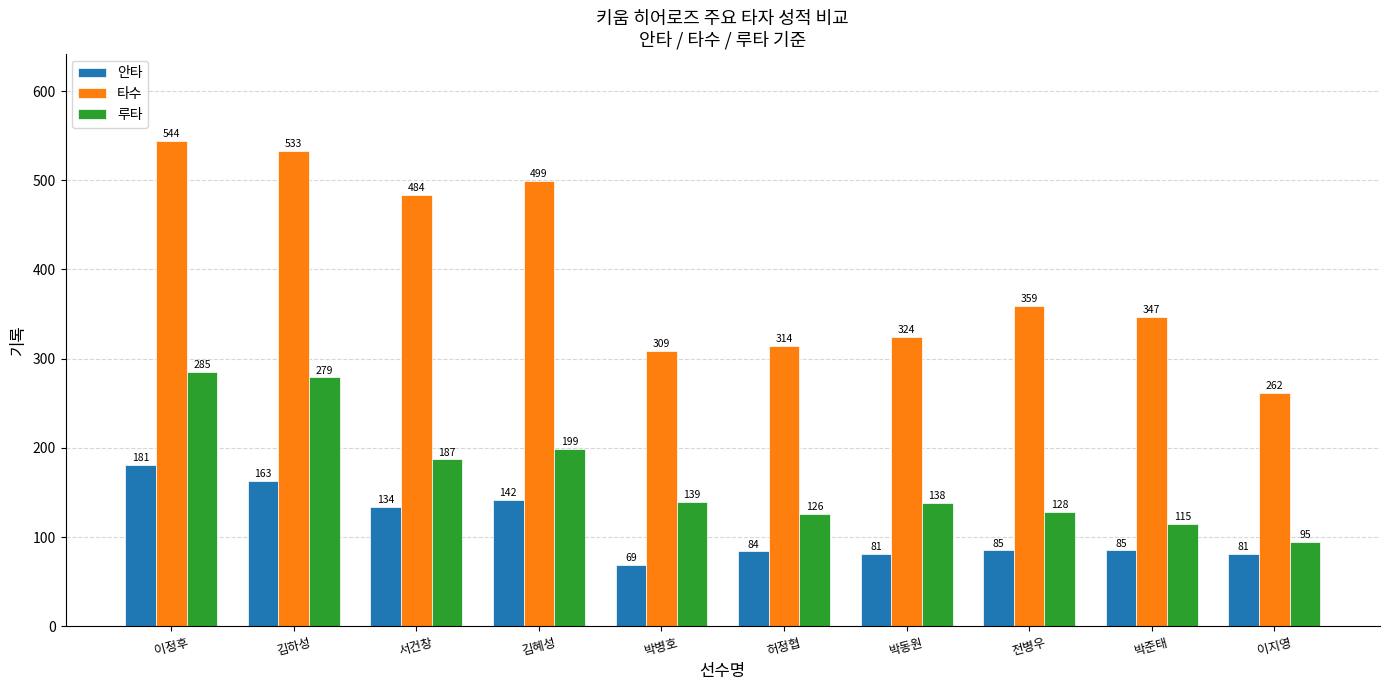

Reading left to right, extract all data points from this chart.

안타: 181	163	134	142	69	84	81	85	85	81
타수: 544	533	484	499	309	314	324	359	347	262
루타: 285	279	187	199	139	126	138	128	115	95